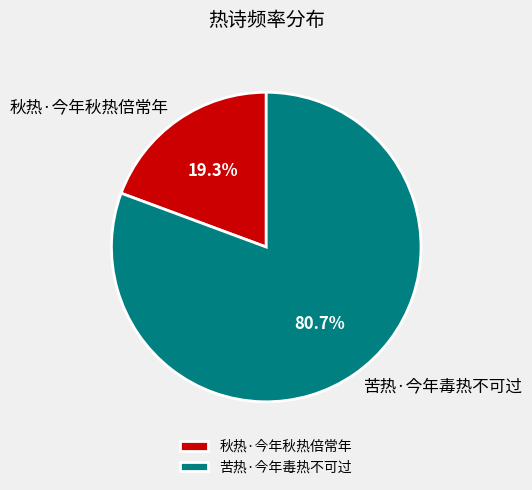

What is the ratio of the value at 苦热·今年毒热不可过 to the value at 秋热·今年秋热倍常年?

4.2